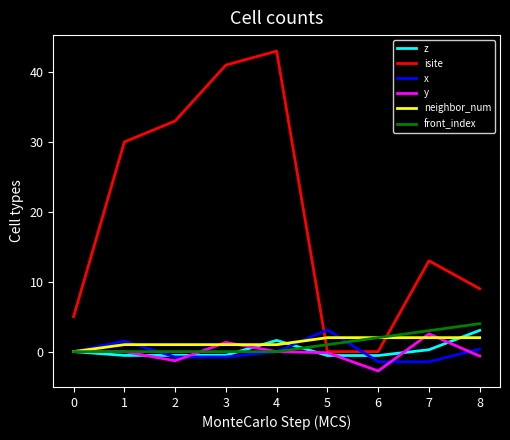

What is the sum of the z values at 2 and 6?

-1.1